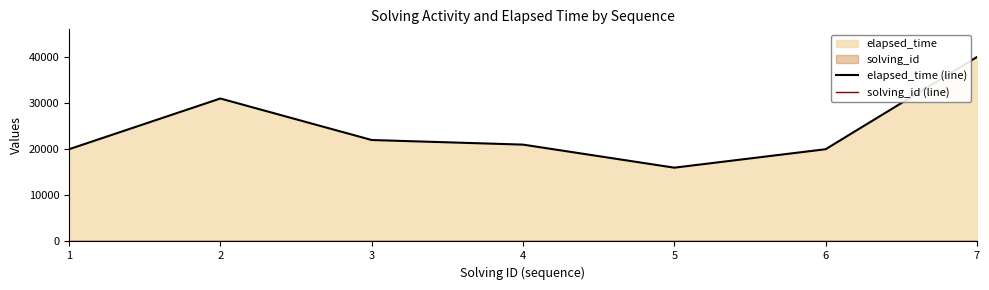

Which series has the largest range (max minus min)?

elapsed_time (line)